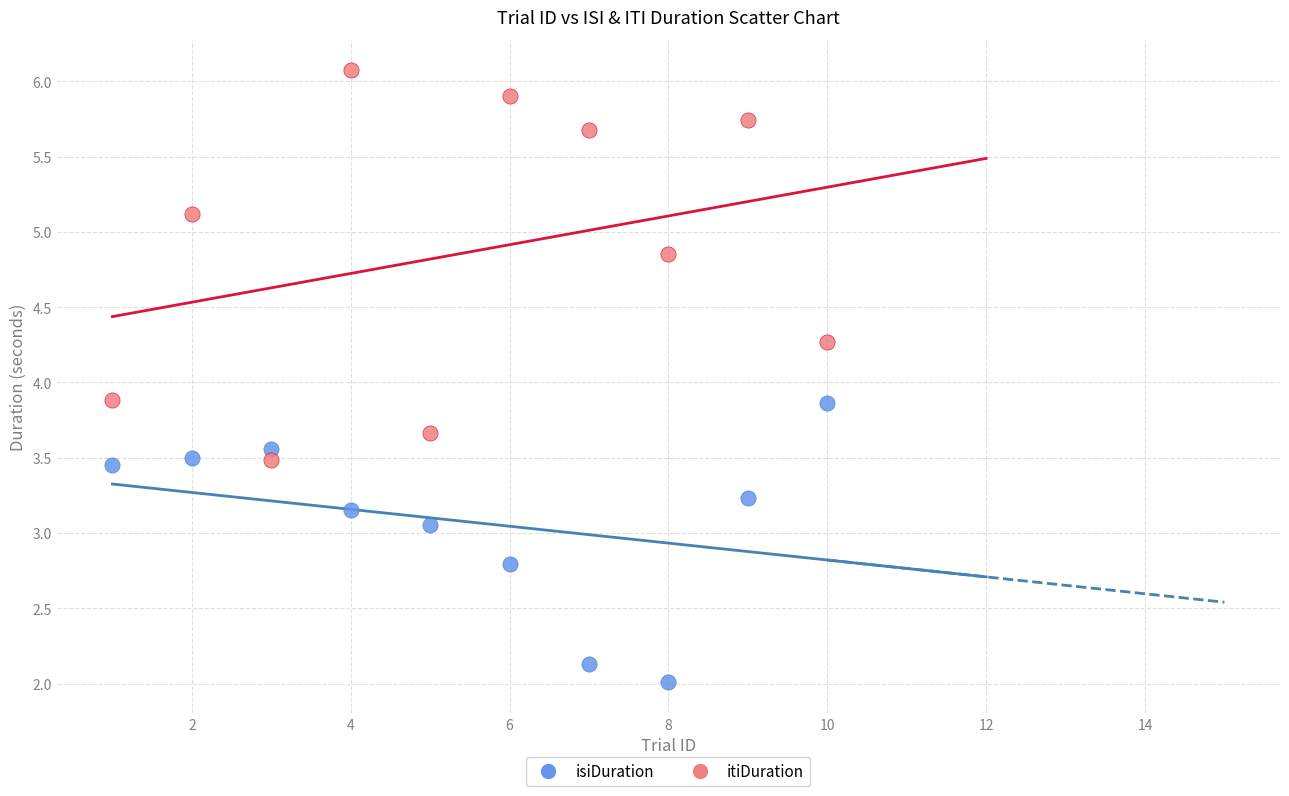

Which series reaches the minimum Y coordinate?

isiDuration